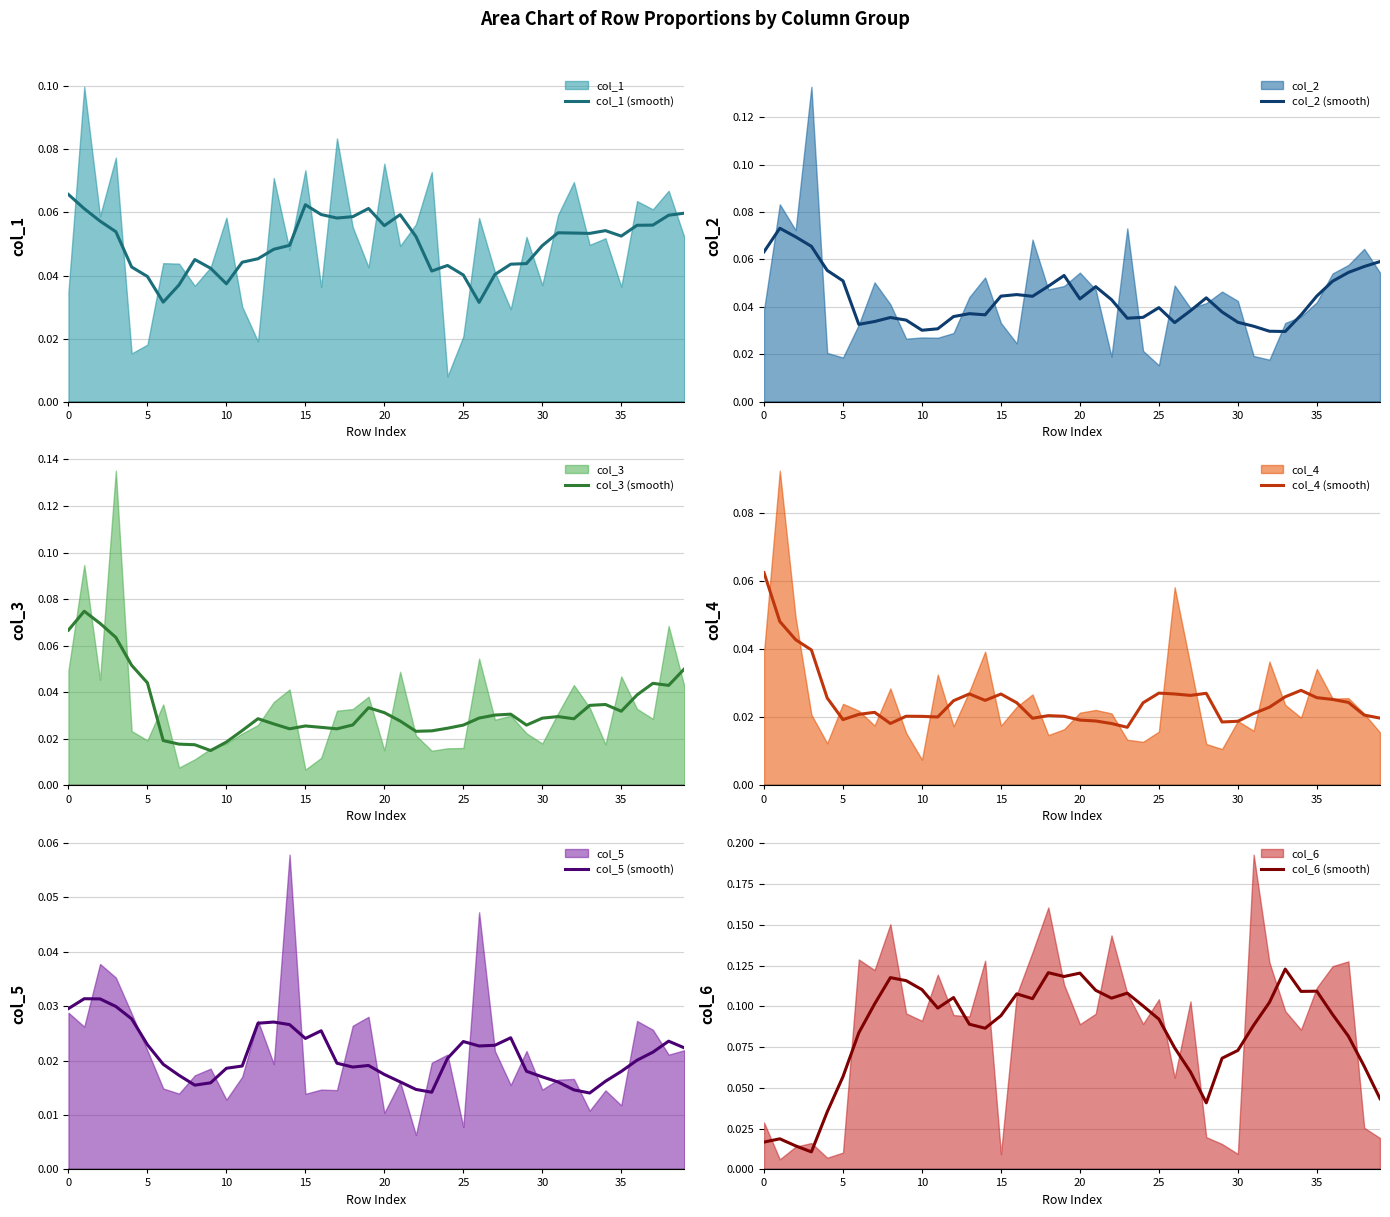

What is the sum of all col_1 (smooth) values?

2.0